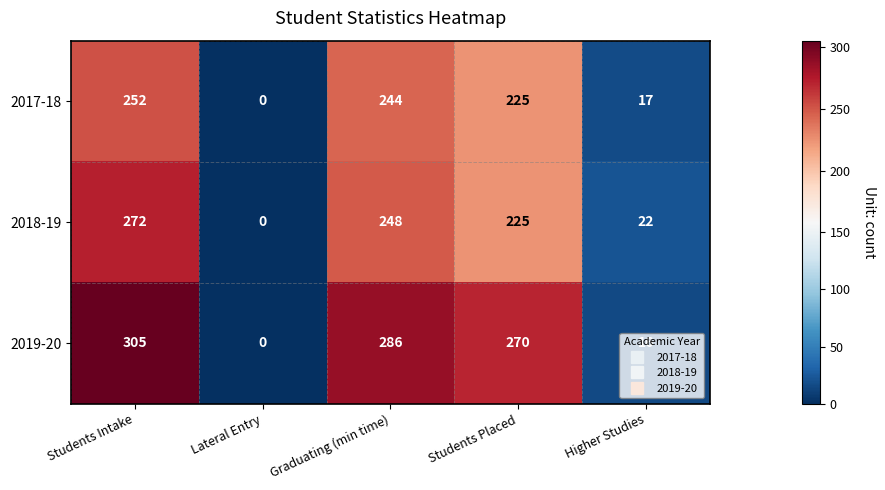

How many data points does each series have?

5